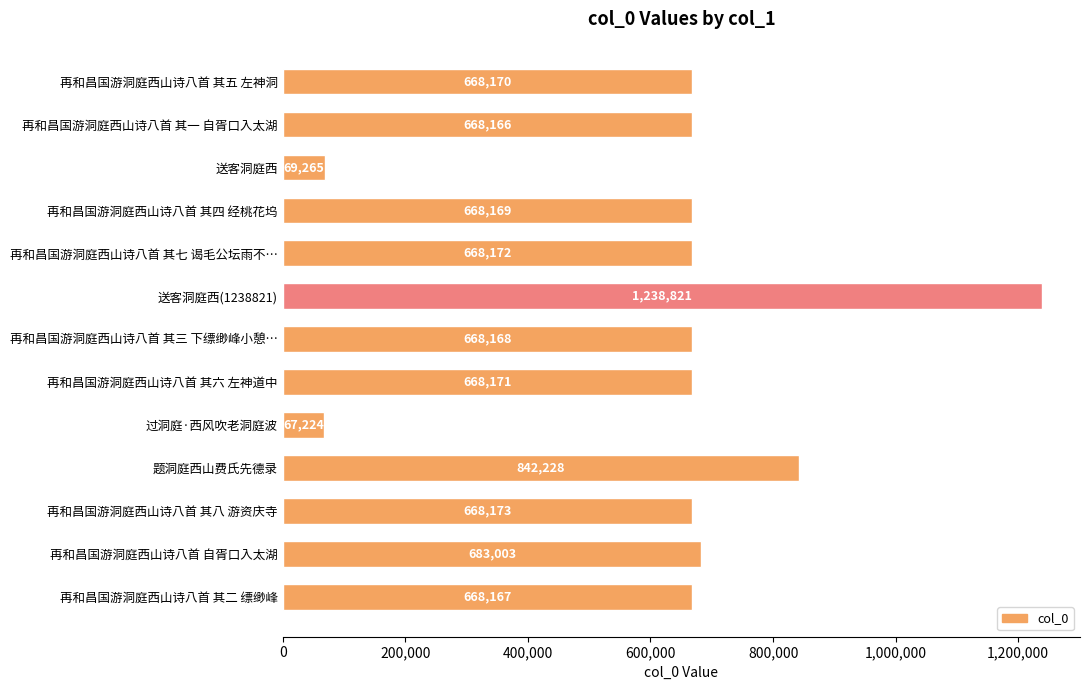

How many distinct data groups are displayed?

1